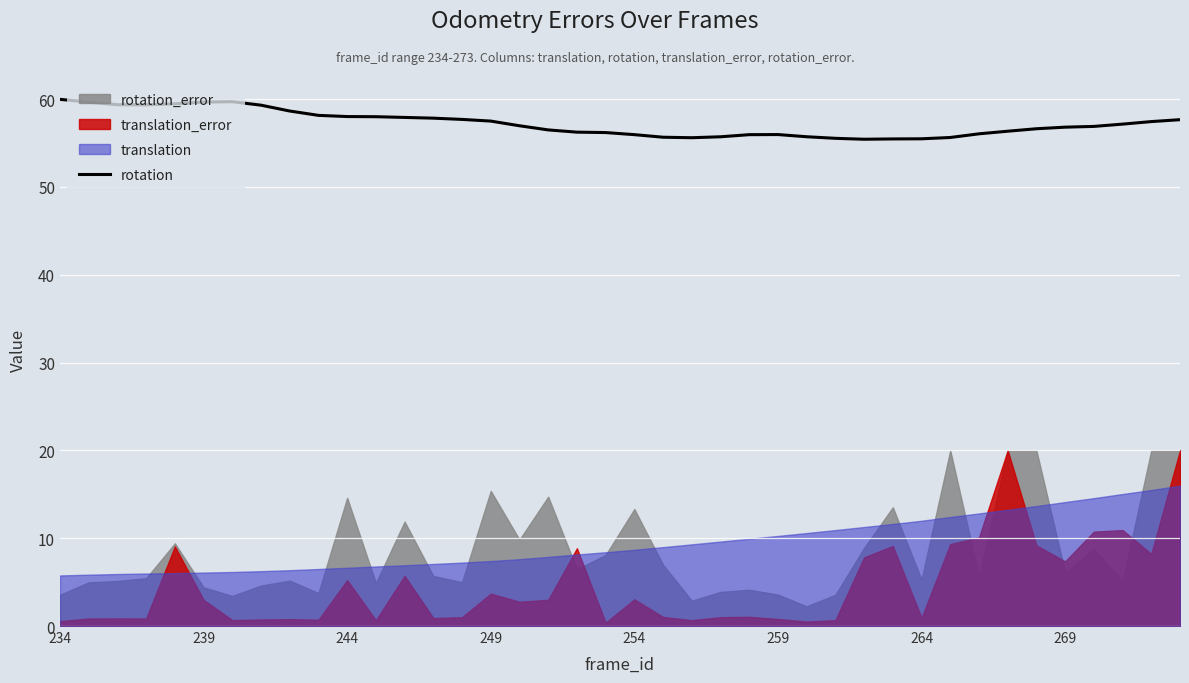

What is the highest value of the rotation series?

60.0